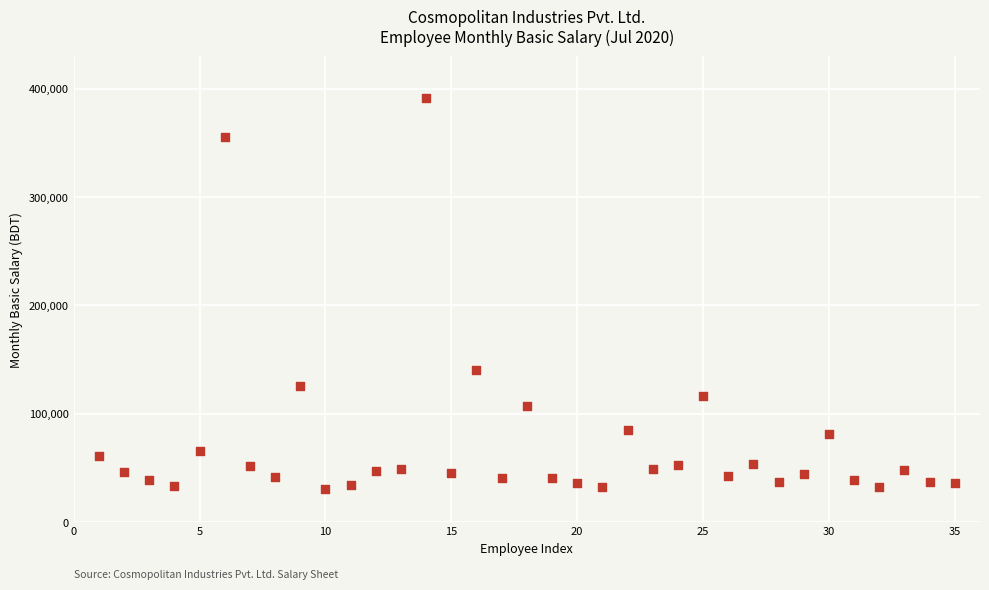

What is the range of Y values (max minus min)?

360165